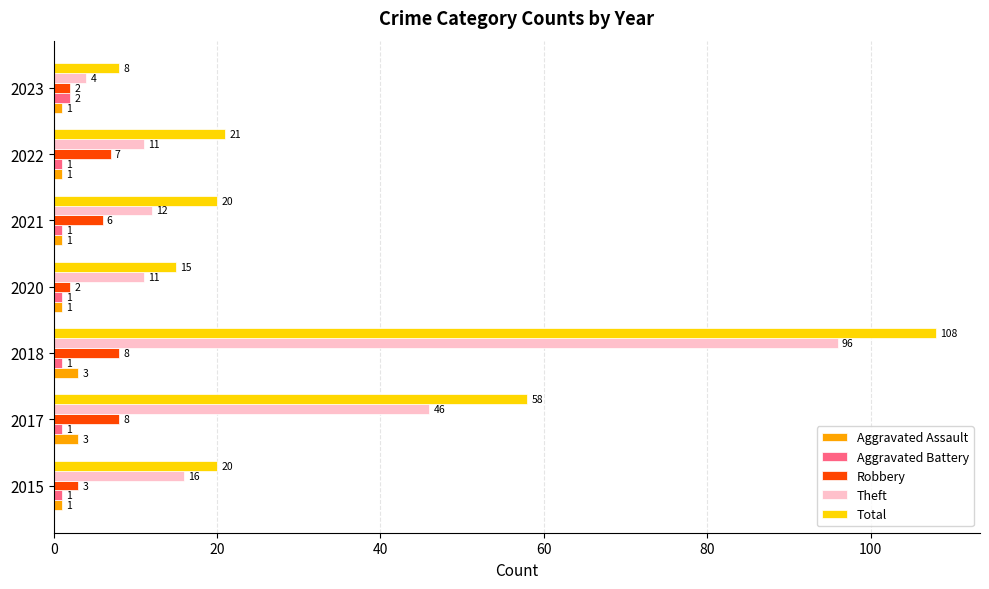

How many distinct data groups are displayed?

5